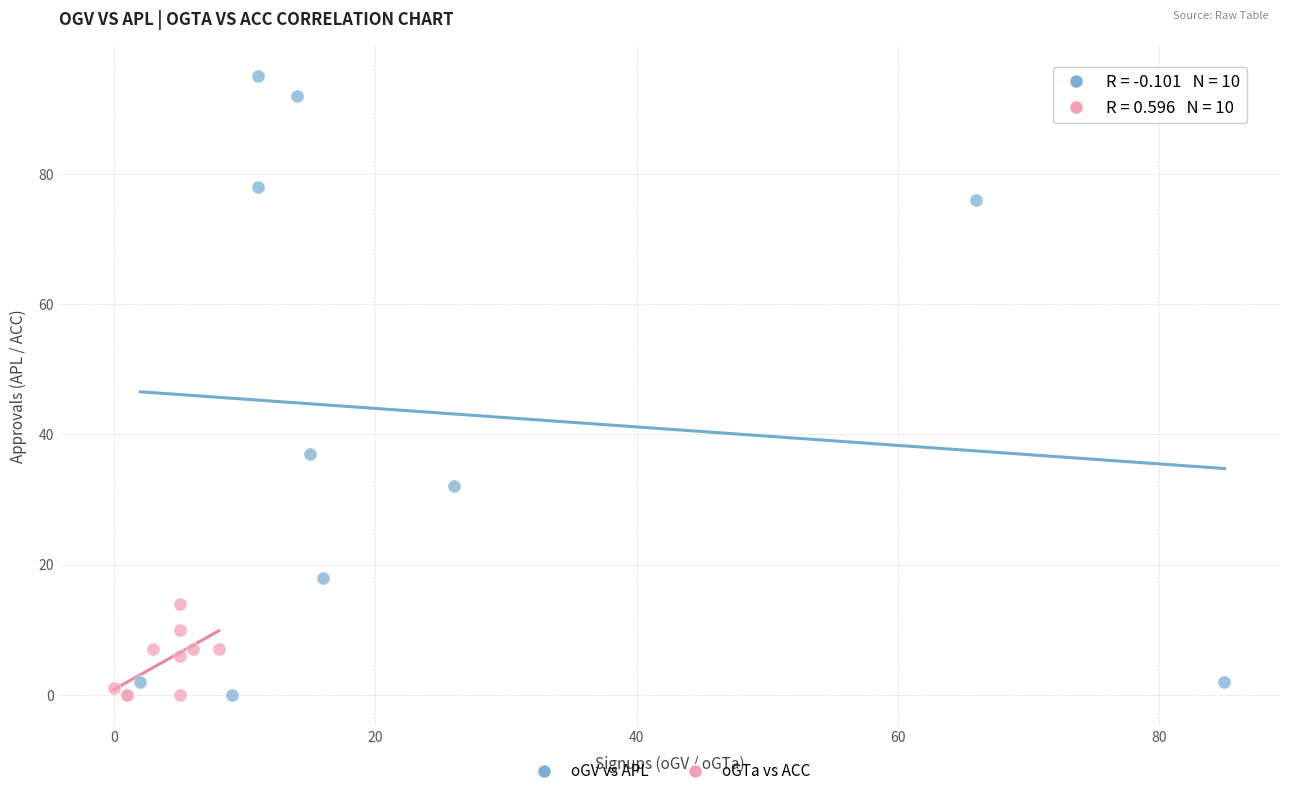

What are all the series names shown in the legend?

oGV vs APL, oGTa vs ACC